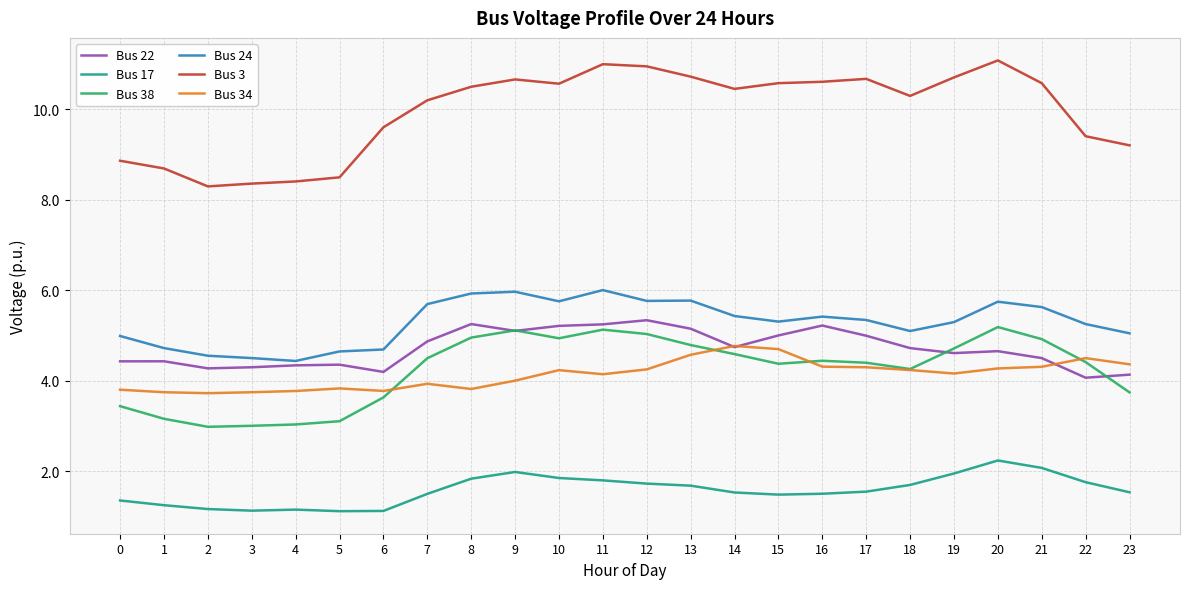

The Bus 3 series shows 8.4 at 4. True or false?

True